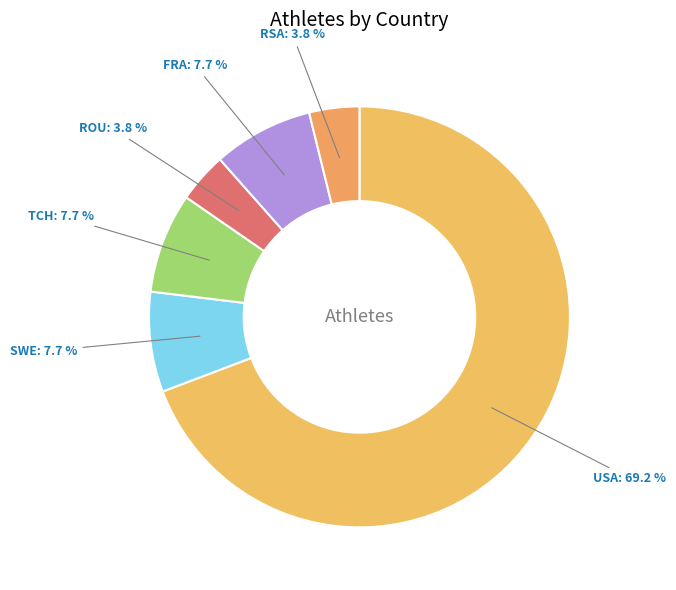

What is the smallest slice in the pie chart?

ROU